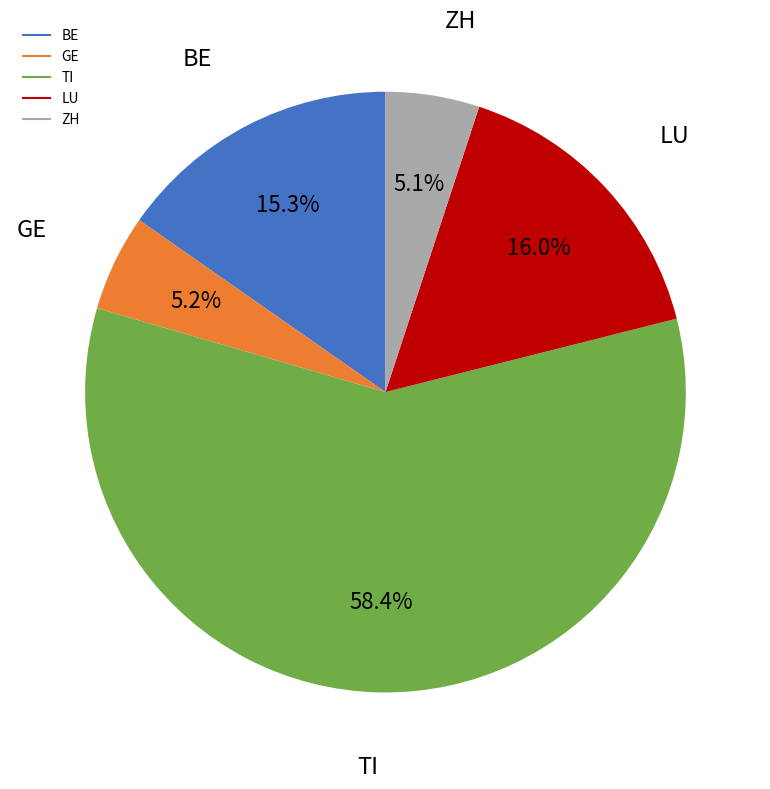

To the nearest percent, what is the difference between the largest and smallest slice percentages?

53%